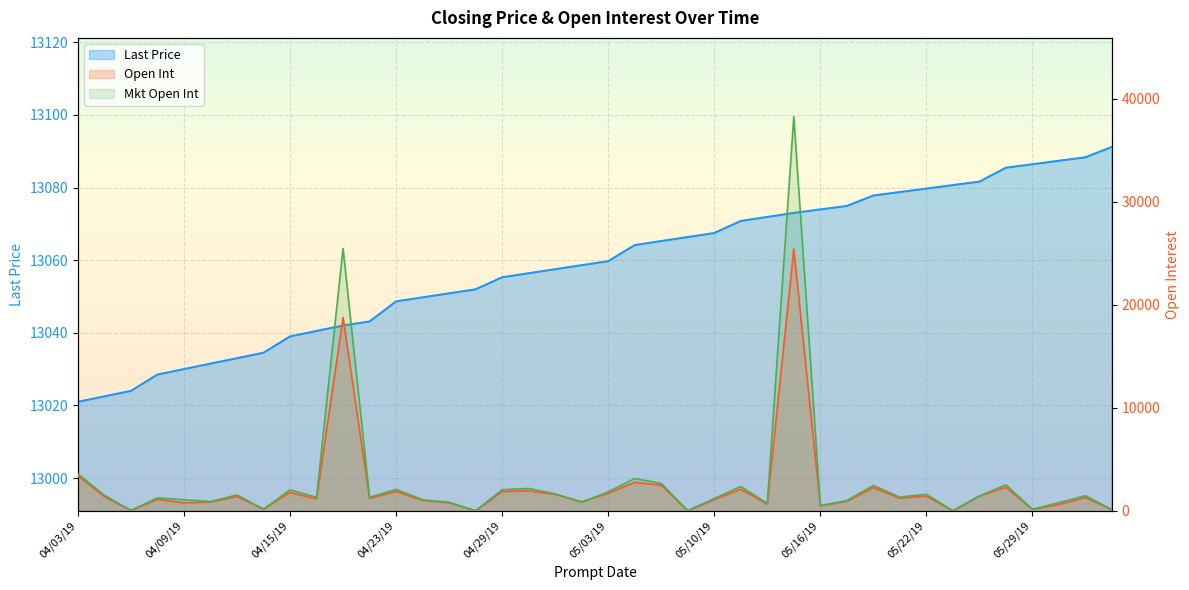

What is the difference between the highest and lowest values at 06/03/19?

12991.2